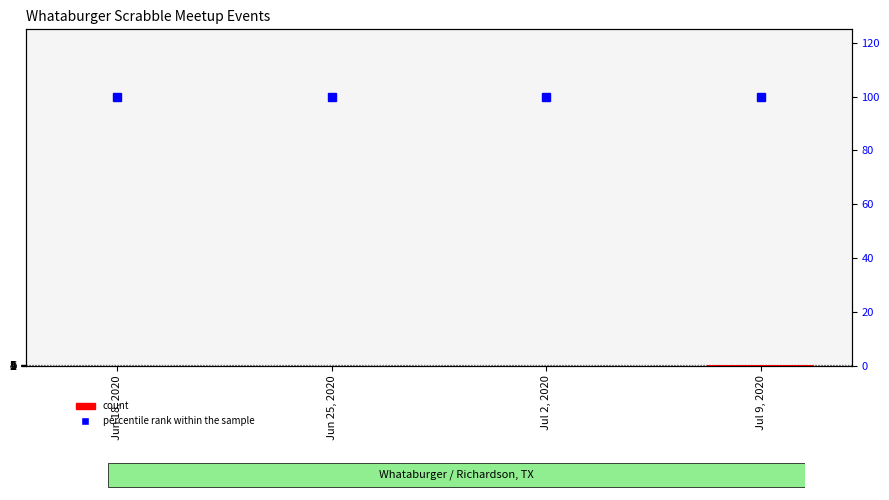

What is the label of the 3rd bar from the right?

Jun 25, 2020